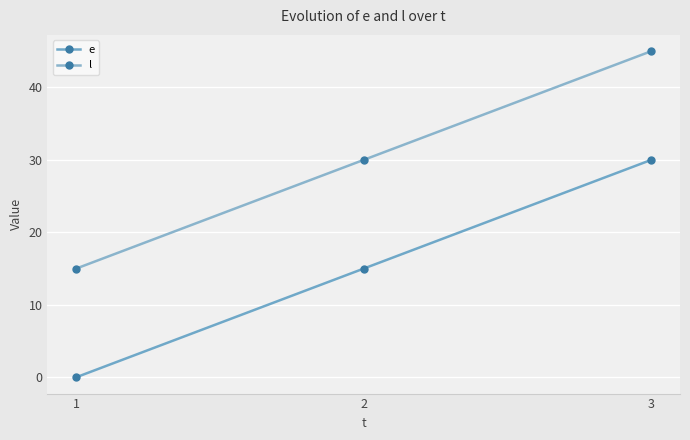

What is the total value across all series at 2?

45